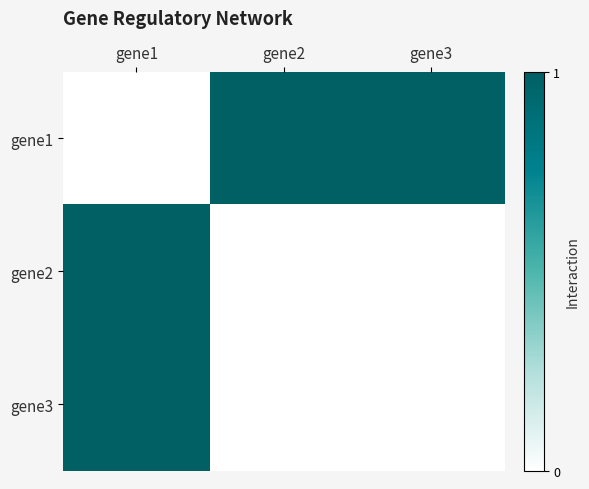

Which has a higher value, gene1 or gene3?

gene3